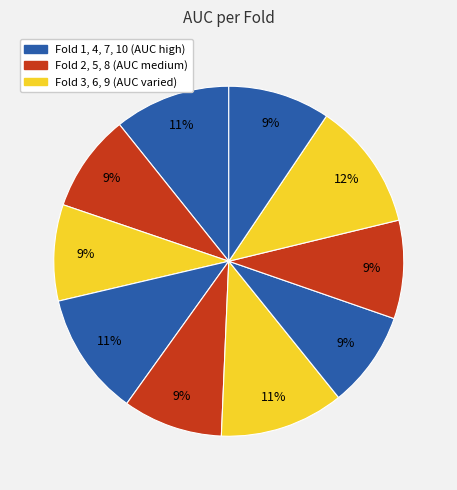

Count the number of slices in the pie.

10